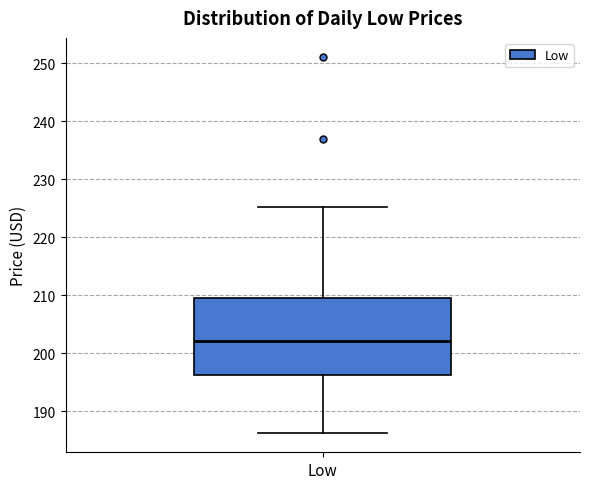

Where does the median line of the box for Low sit on the y-axis? The values are not printed on the chart, so give them approximately, as read against the axis.

202